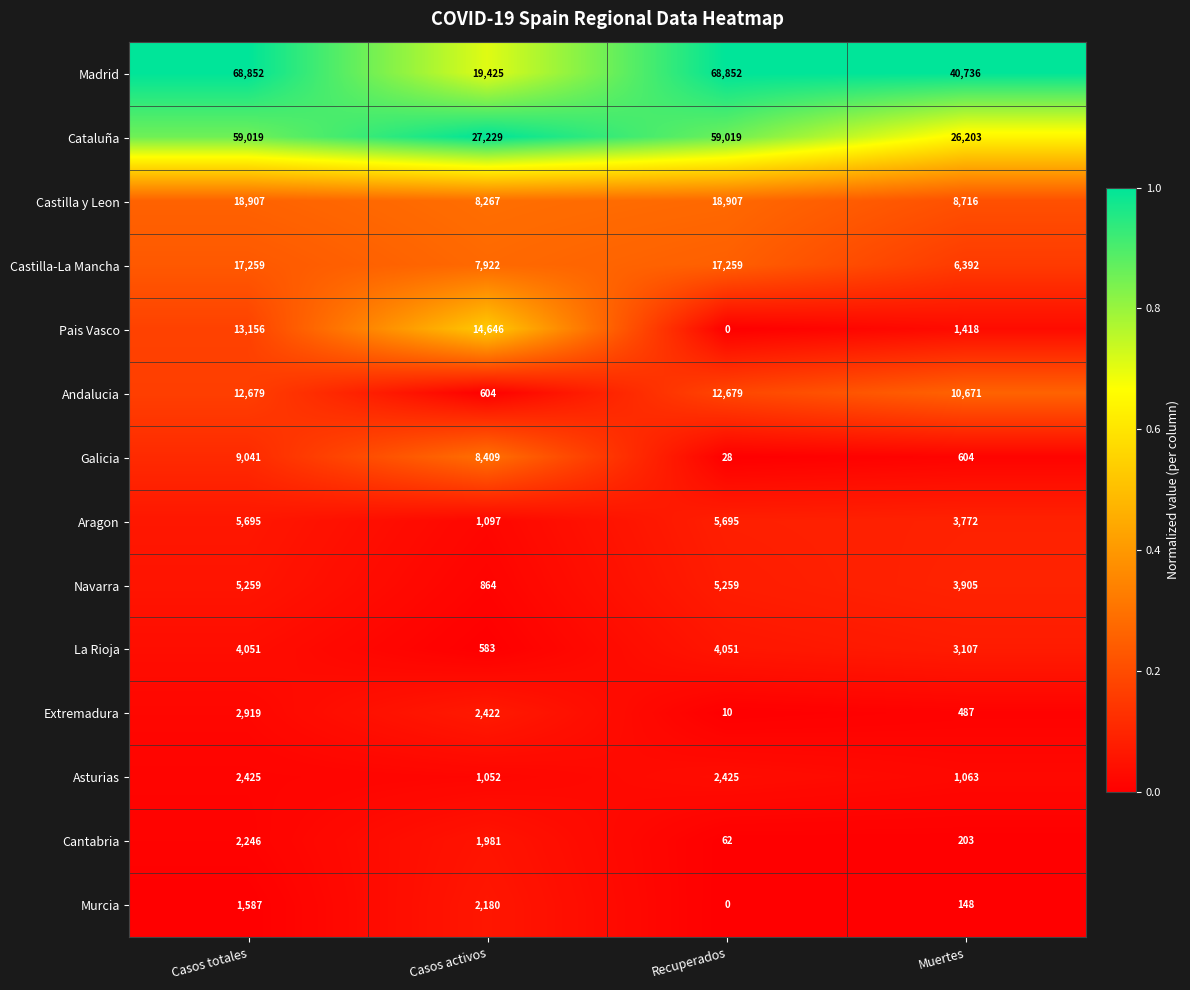

What is the approximate value of Navarra at Casos totales?

5259